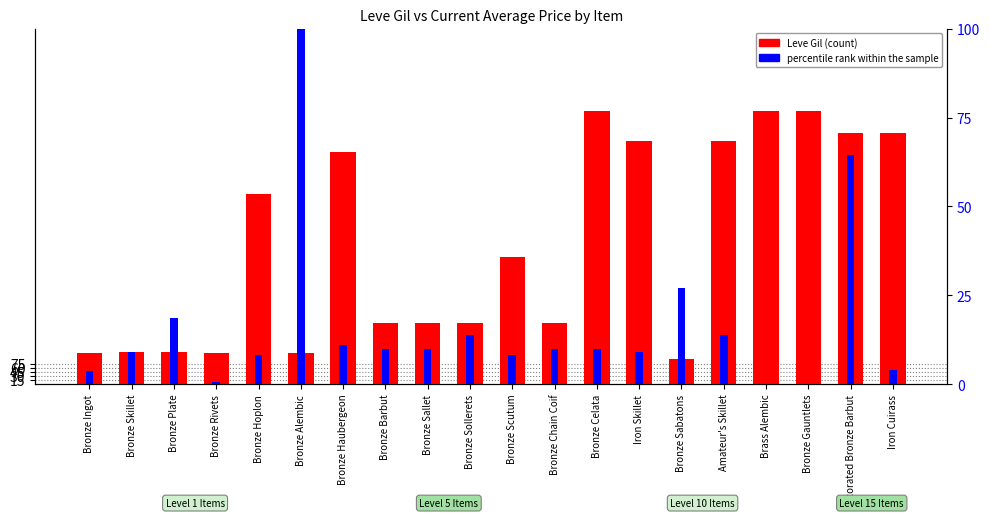

At how many categories does at least one series exceed 514?

9